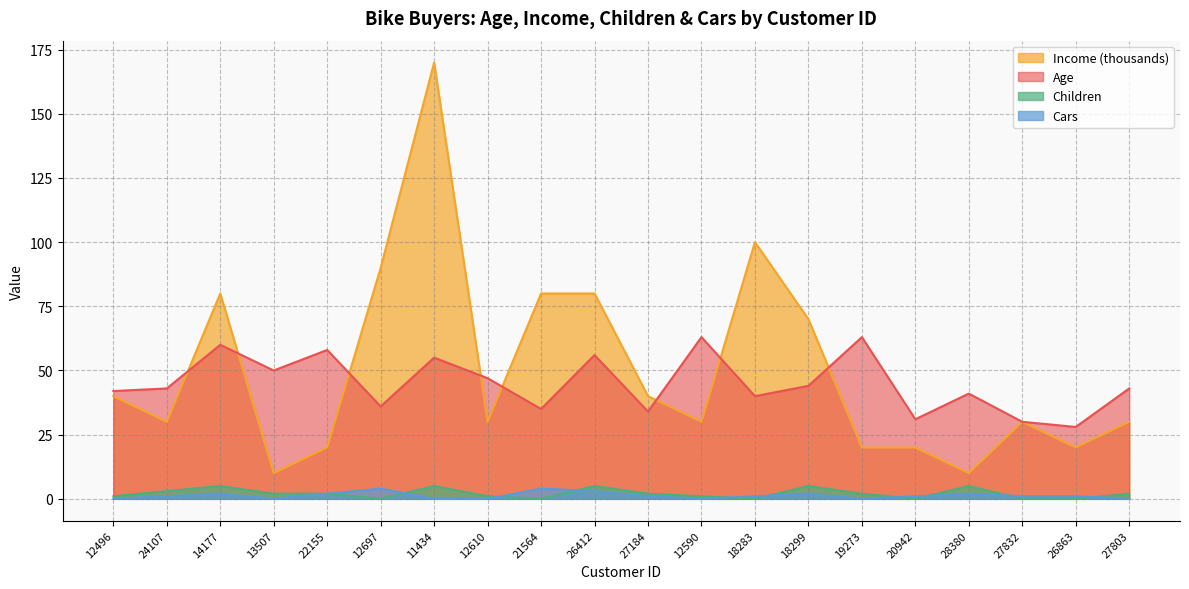

The value of Age at 22155 is 27. True or false?

False